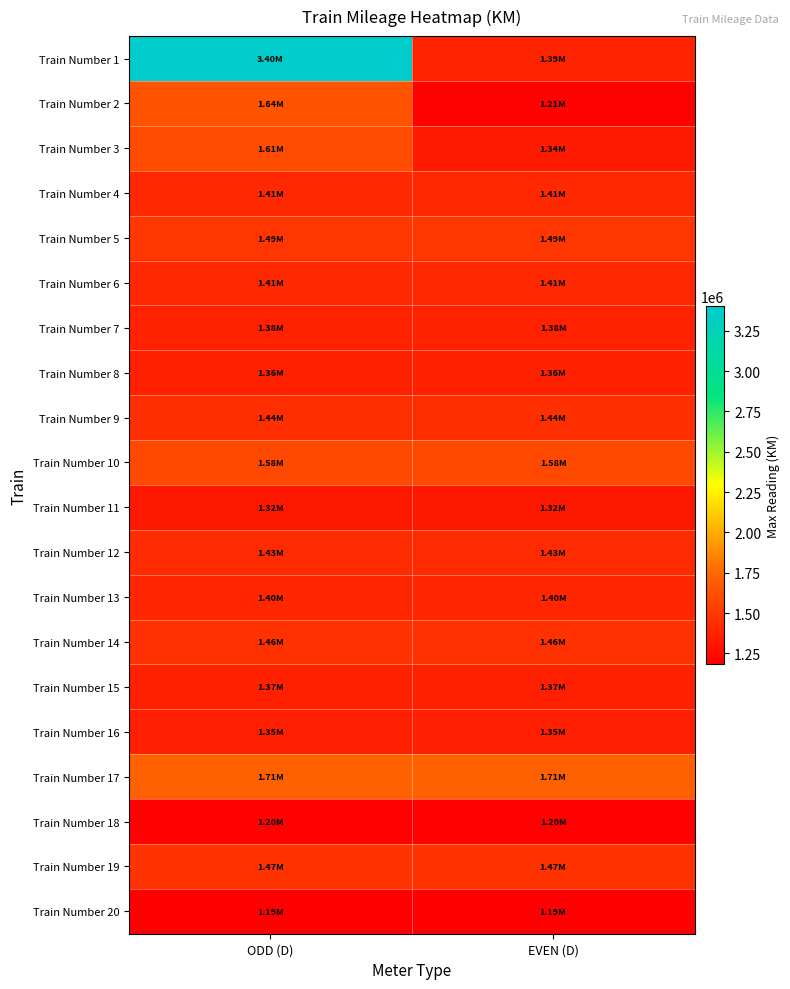

Which series has the largest total across all categories?

Train Number 1